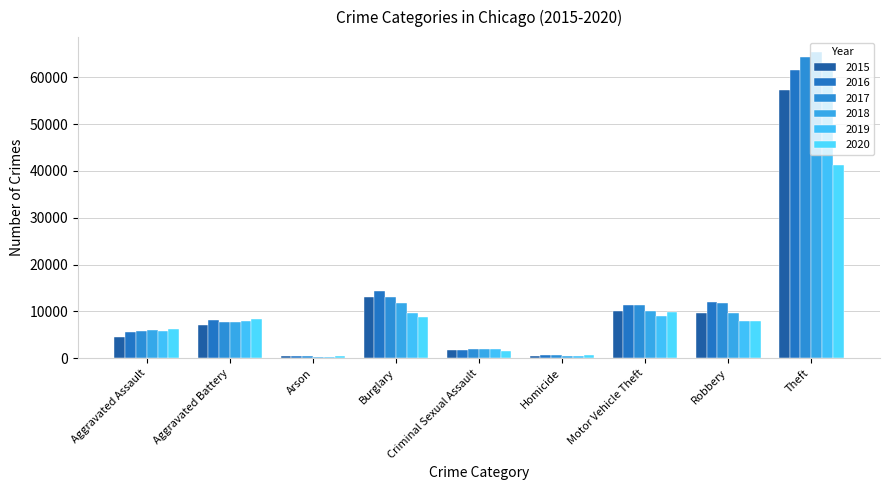

Which category has the highest value across all series?

Theft